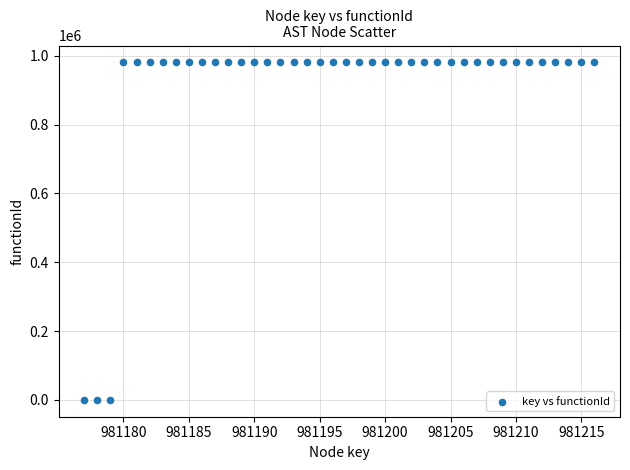

What is the range of Y values (max minus min)?

981178